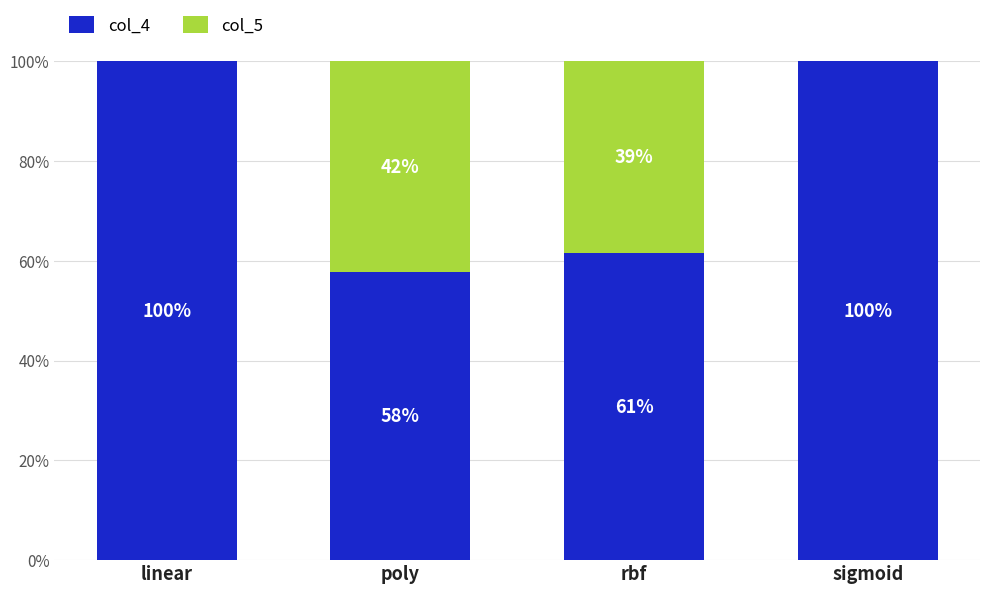

Are the bars grouped side by side (vs. stacked)?

No